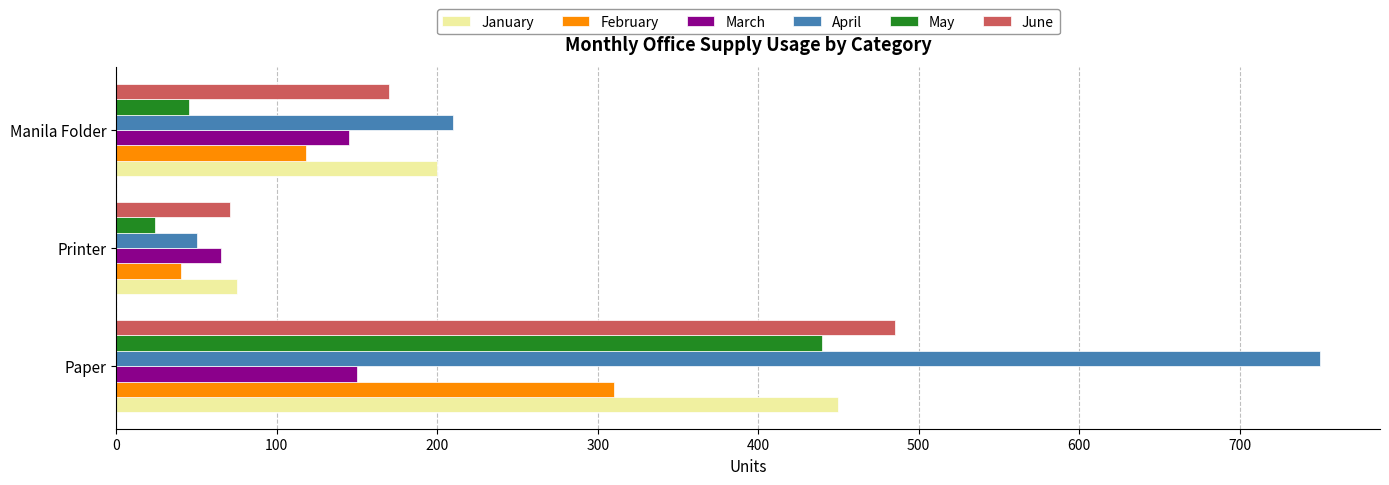

What is the difference between the highest and lowest values at Printer?

51